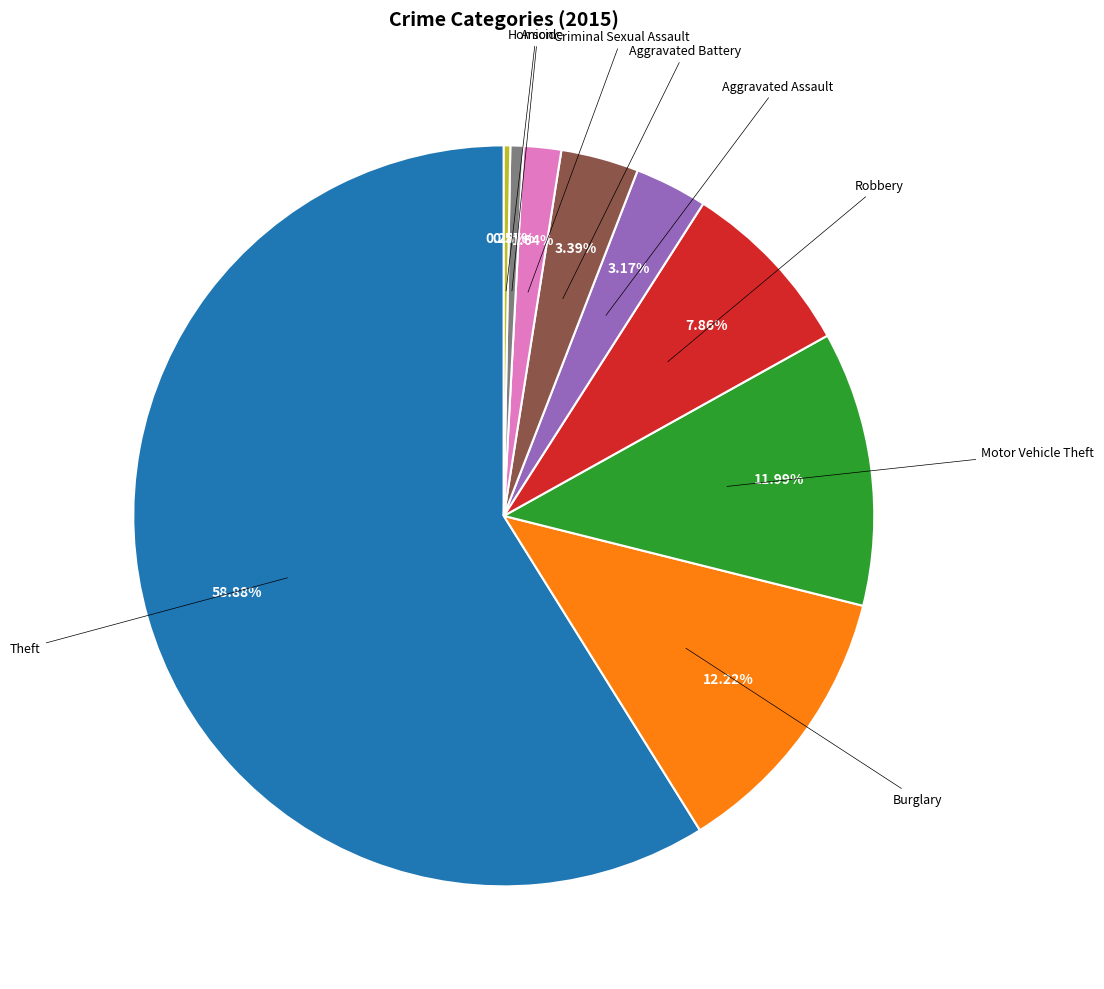

Is there any slice that represents more than half of the pie?

Yes